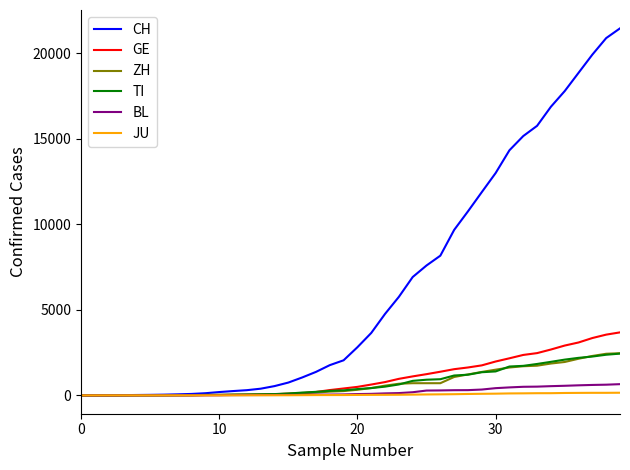

Which series has the largest range (max minus min)?

CH